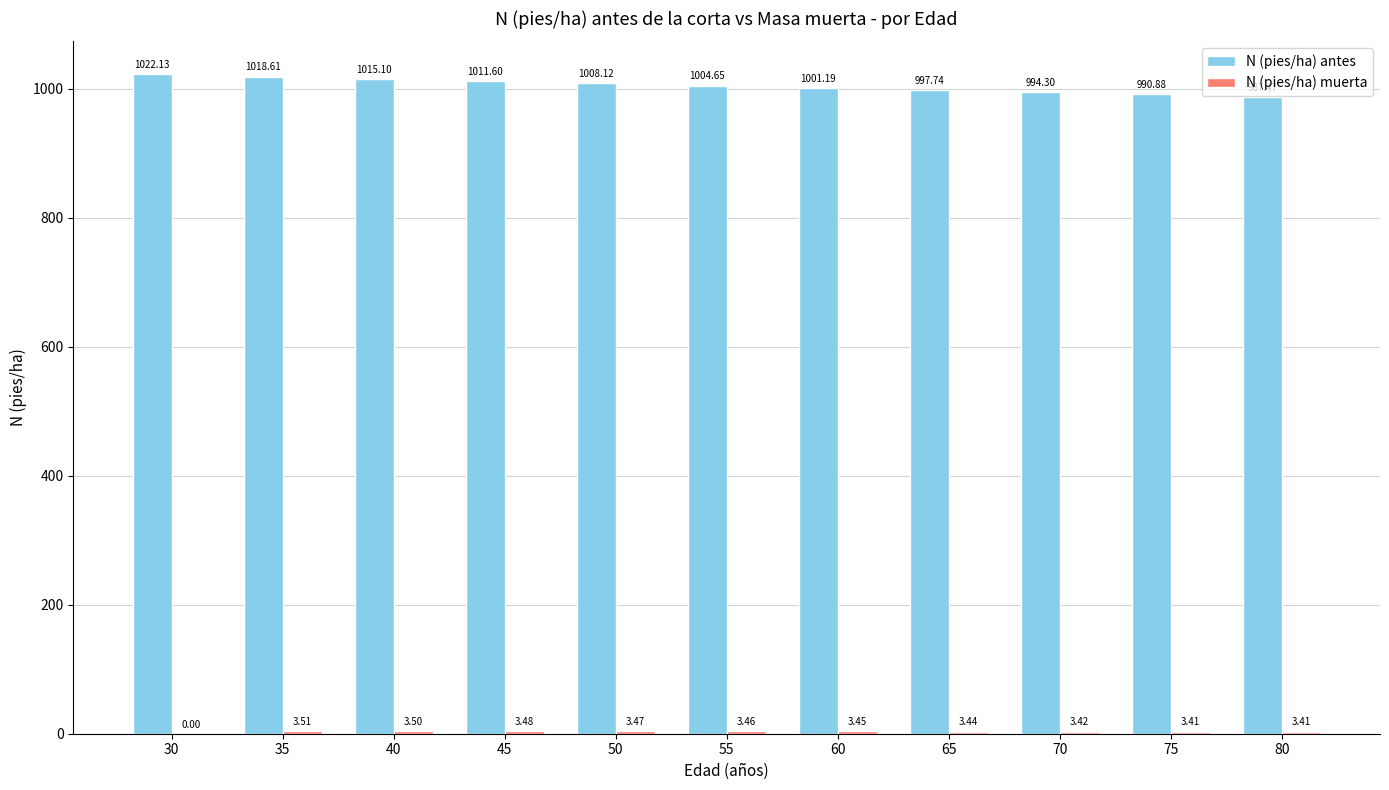

Between 35 and 75, which series saw the biggest shift?

N (pies/ha) antes